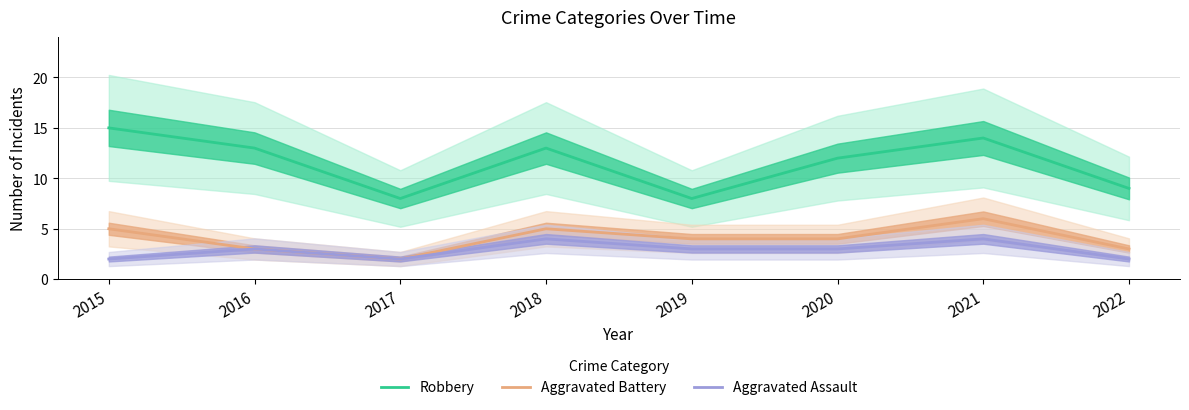

What is the spread (max minus min) of values at 2019?

5